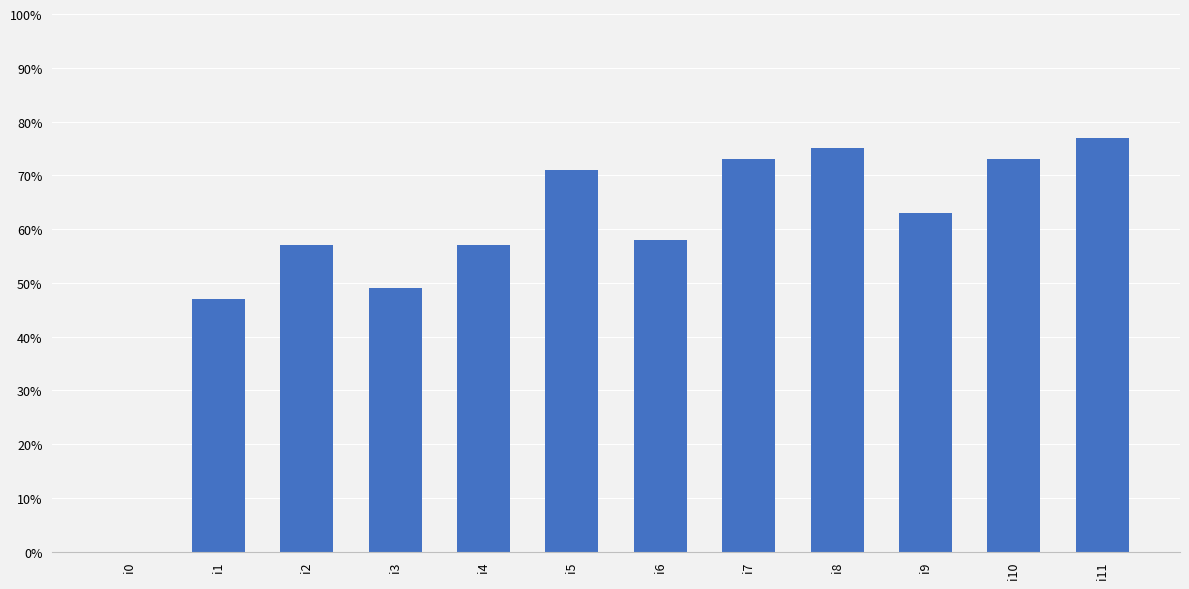

What is the change in value from i0 to i8?

+75